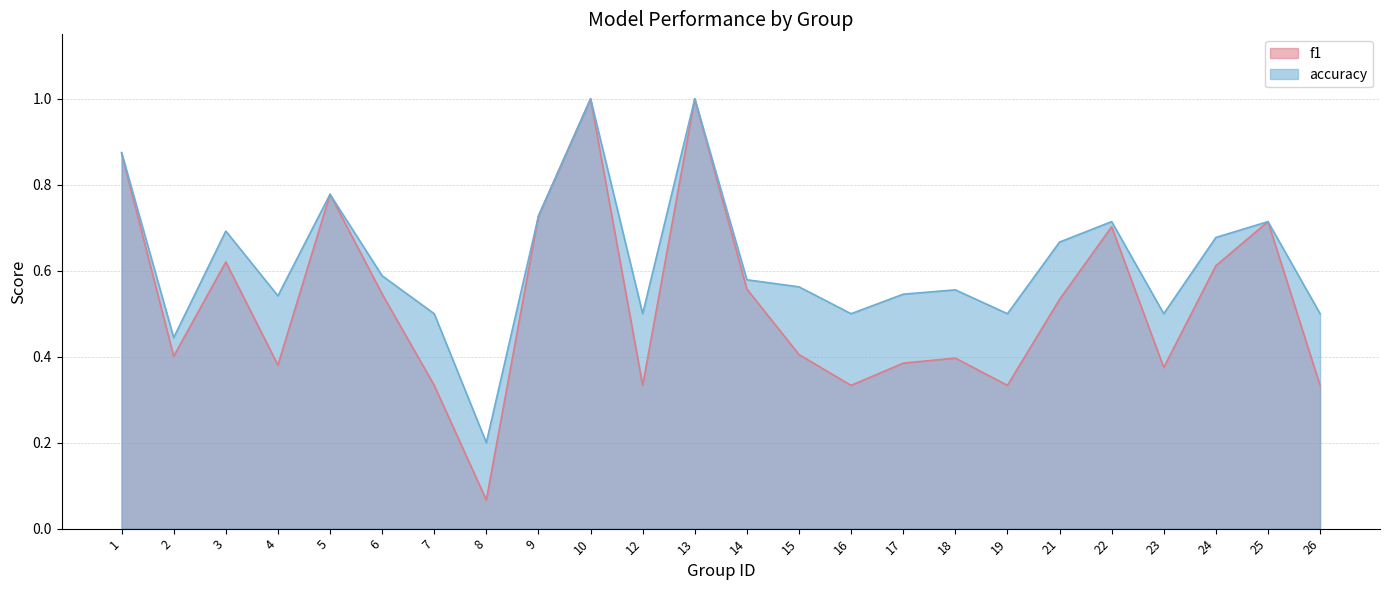

In f1, how many points are lower than both neighbors (excluding endpoints)?

7